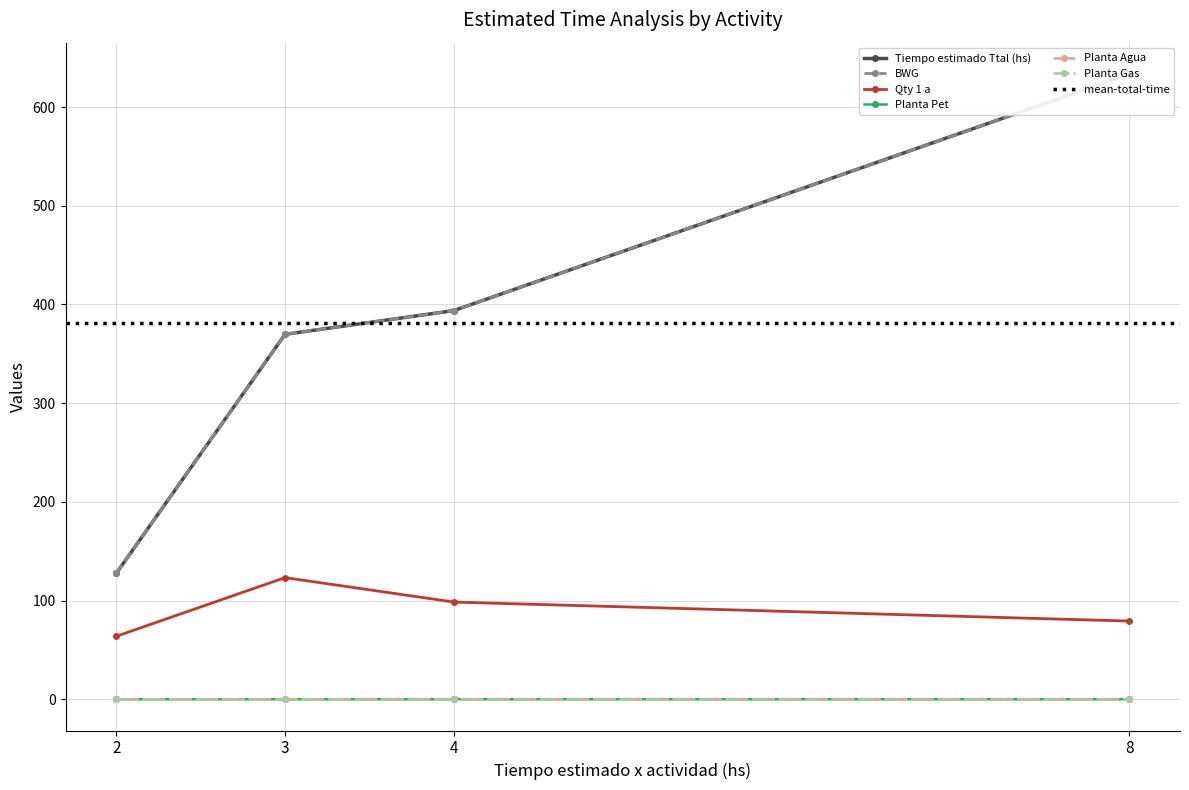

The Planta Gas series shows 0.0 at 4. True or false?

True